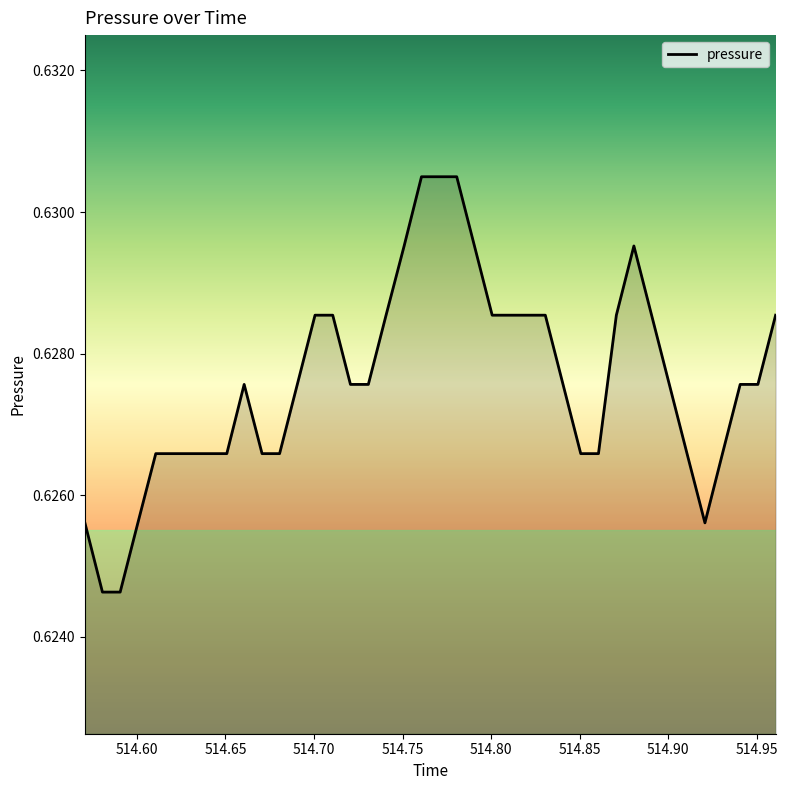

How many distinct data groups are displayed?

1